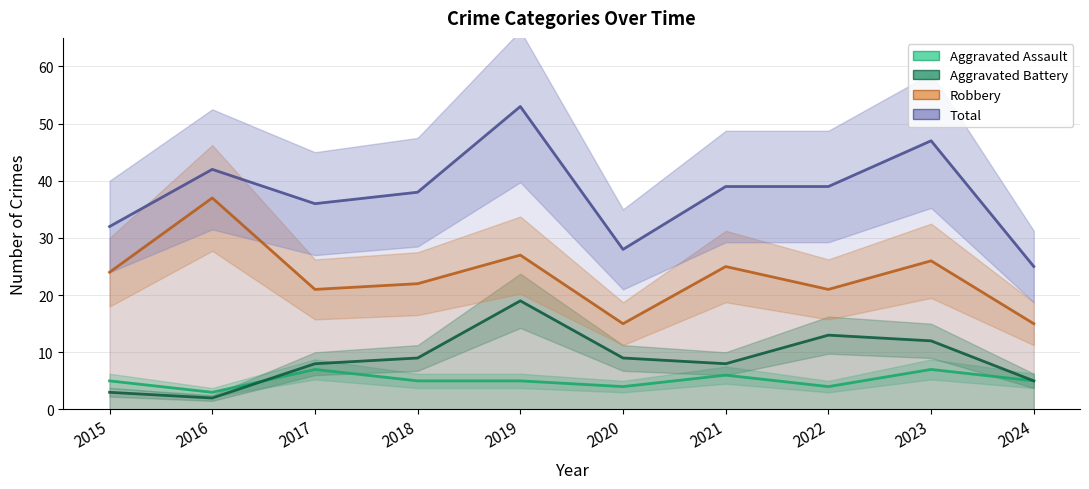

At which category does Aggravated Assault reach its first local valley?

2016